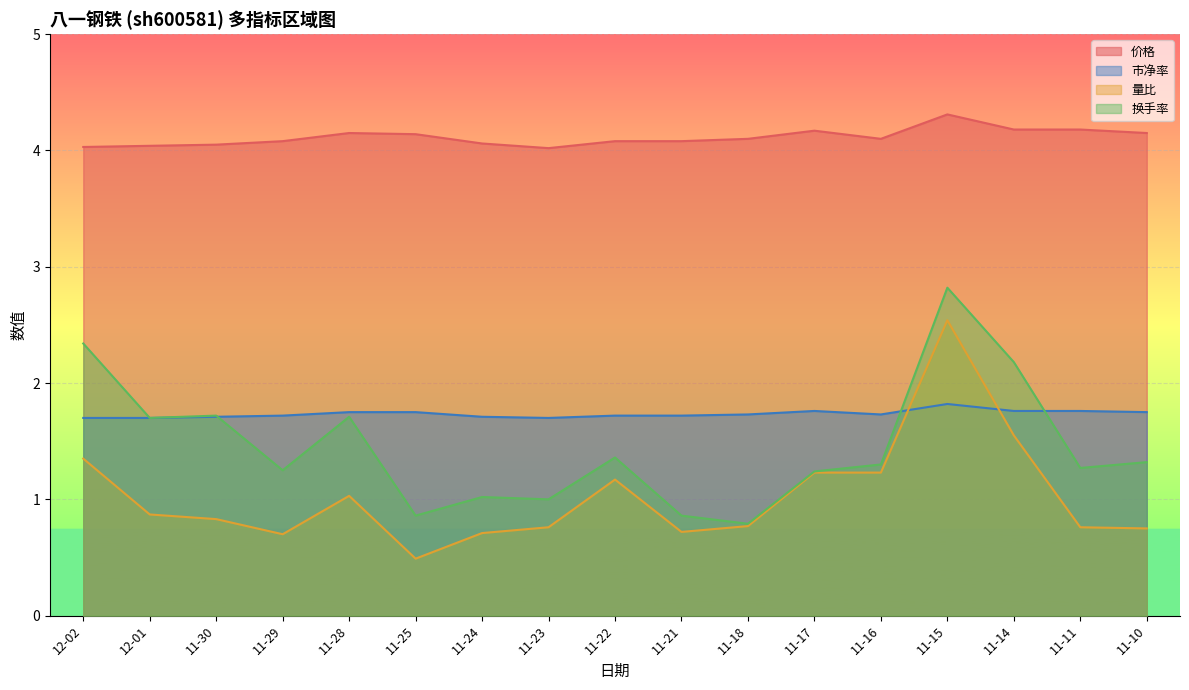

Which series changed the most between 11-22 and 11-30?

换手率